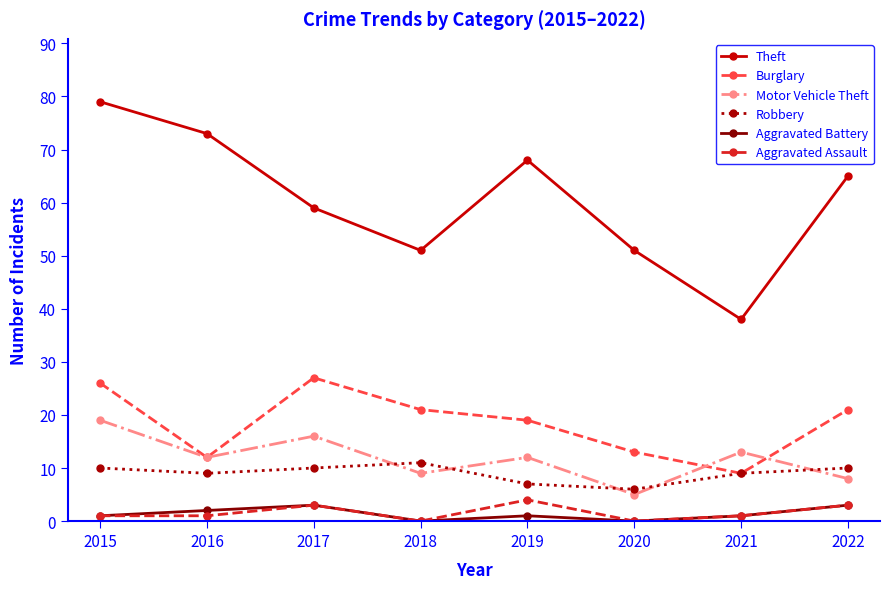

At which category does Theft reach its first local valley?

2018